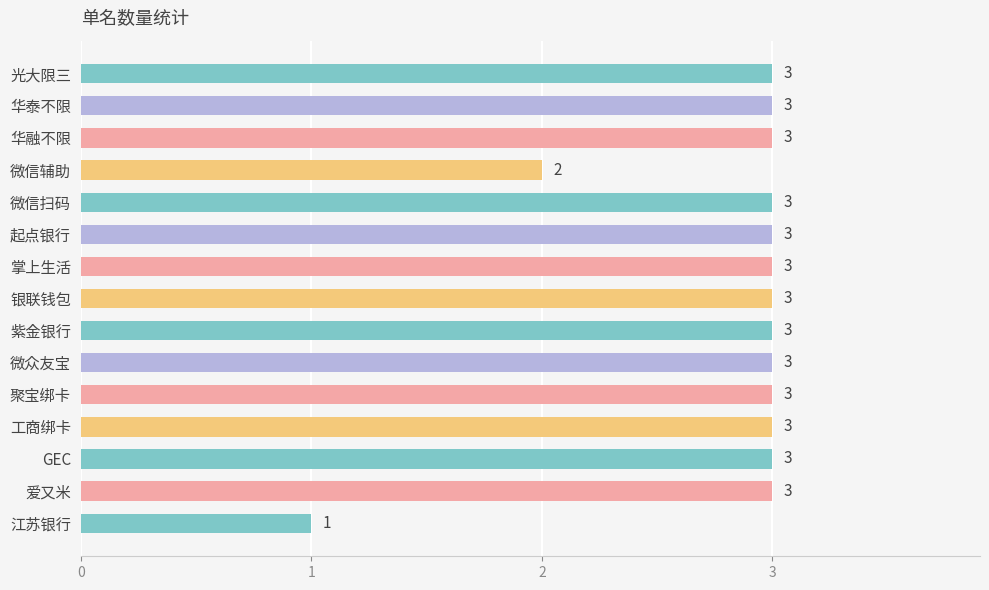

Count the values in the range 3 to 4.

13